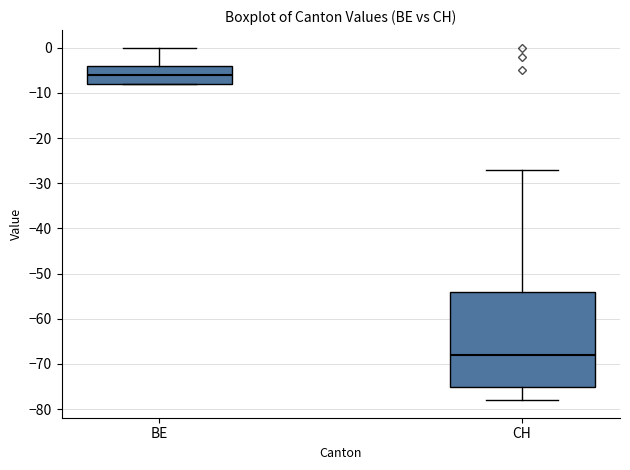

Comparing the boxes themselves (not the whiskers), which one is the tallest?

CH